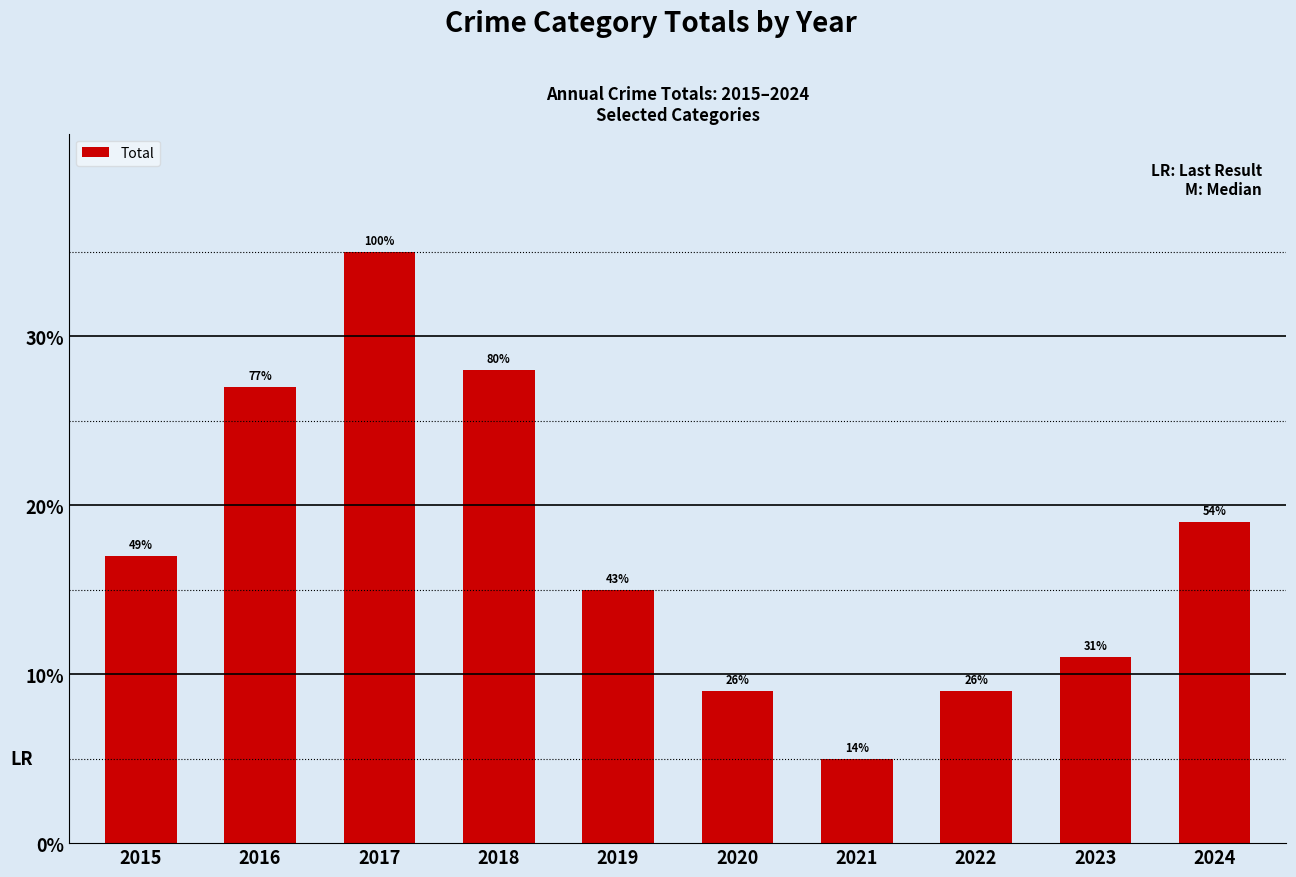

What is the average value?

18